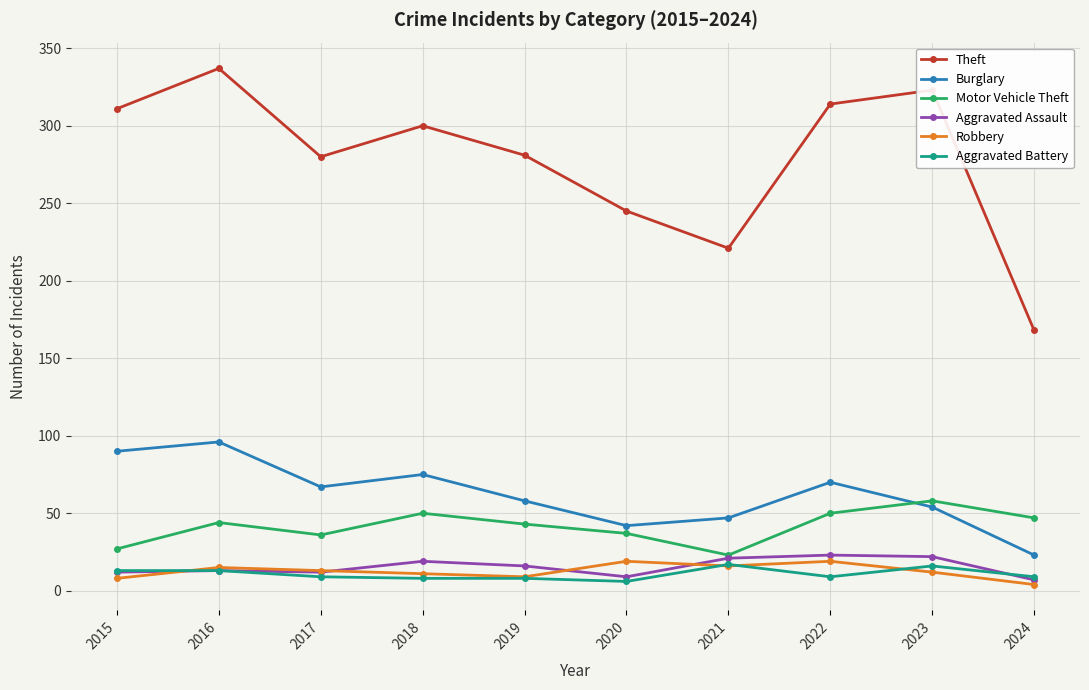

Is it true that Burglary equals 42 at 2020?

True